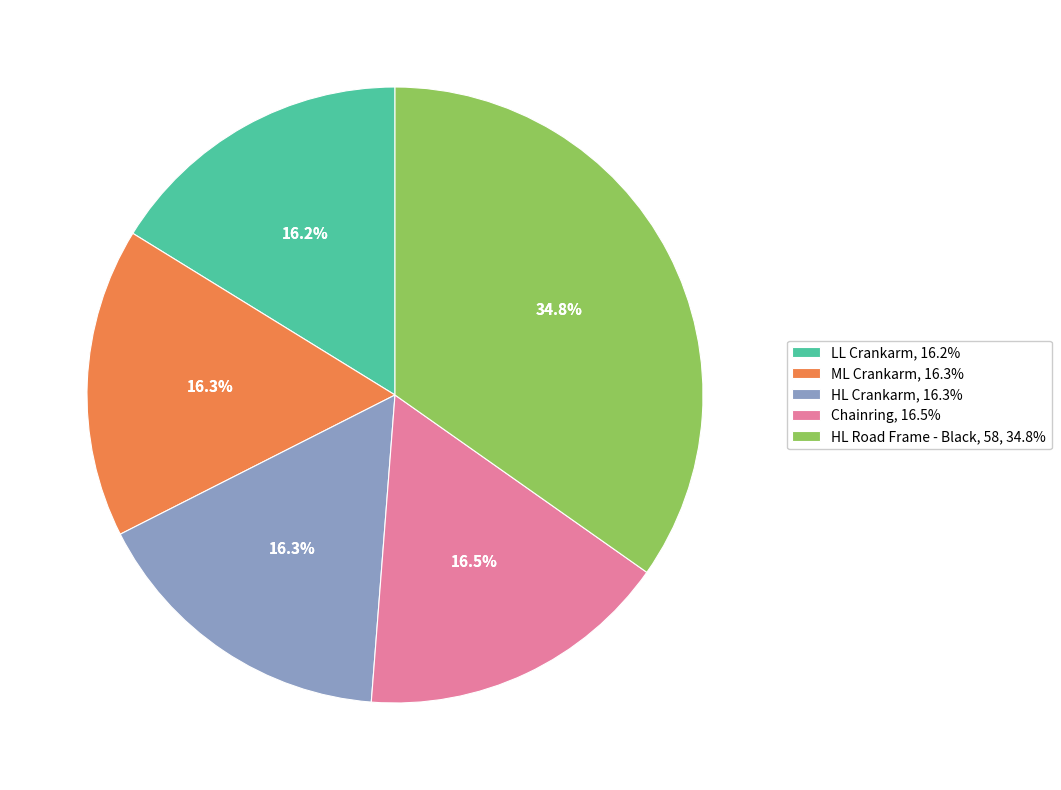

To the nearest percent, what is the combined percentage of HL Crankarm and ML Crankarm?

33%